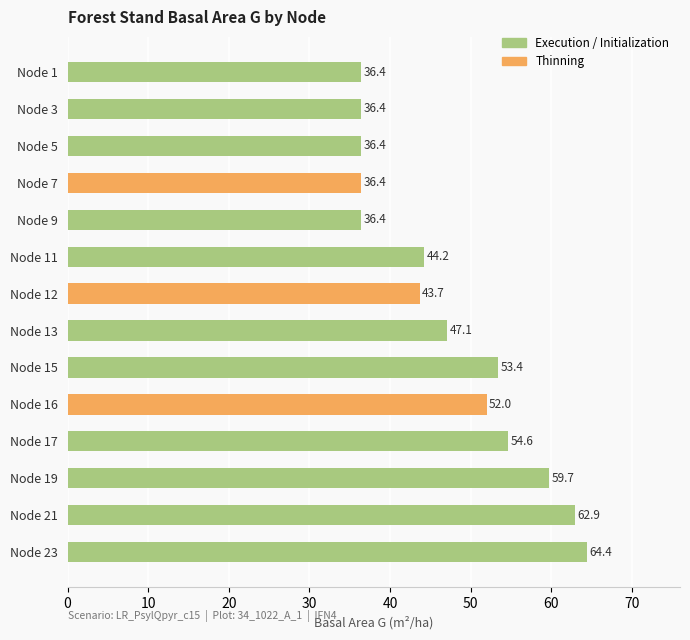

What value does the data have at Node 15?

53.4